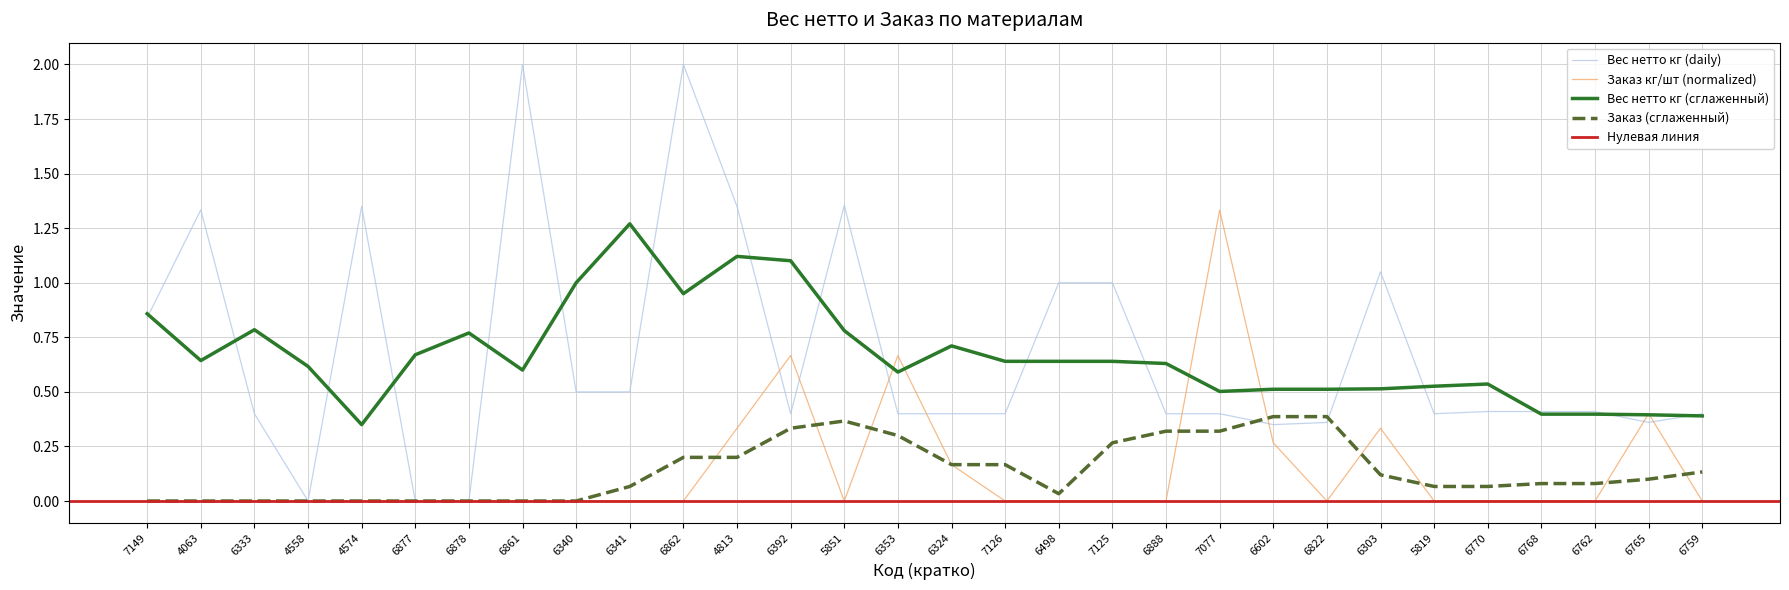

True or false: Вес нетто кг (сглаженный) and Заказ (сглаженный) intersect in this chart.

False